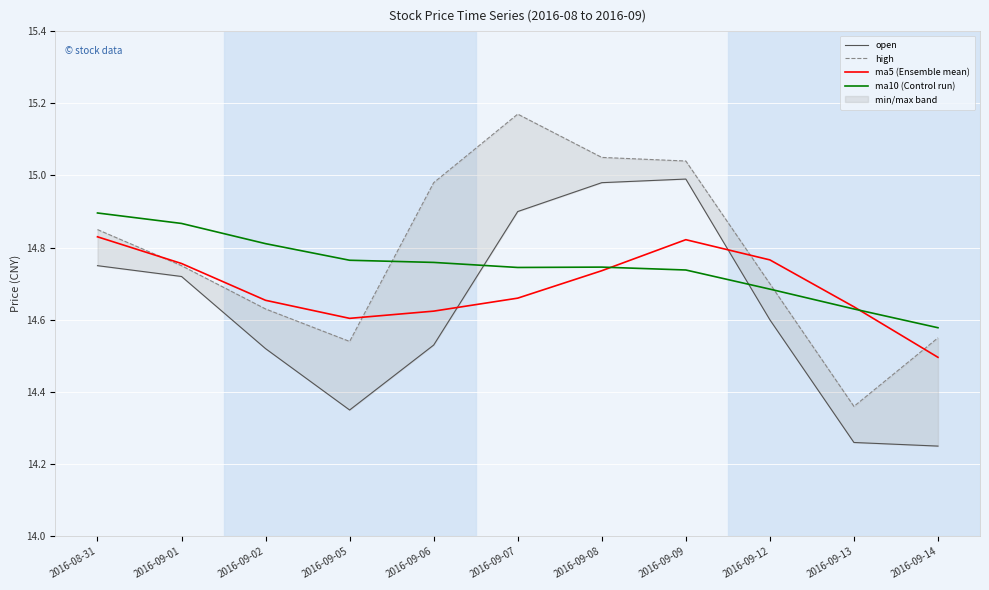

What is the label of the 9th point from the left?

2016-09-12